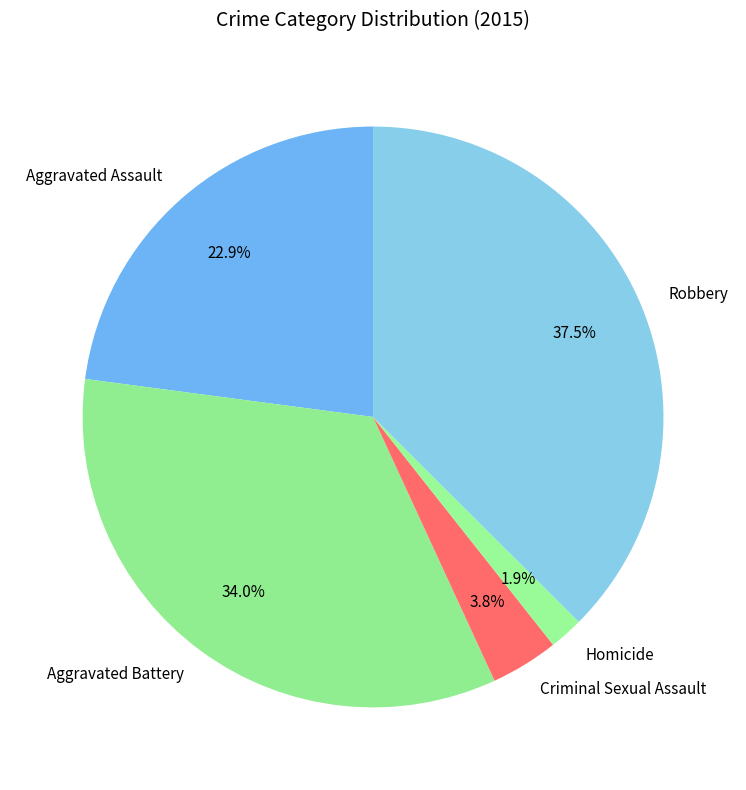

Between Robbery and Criminal Sexual Assault, which is larger?

Robbery